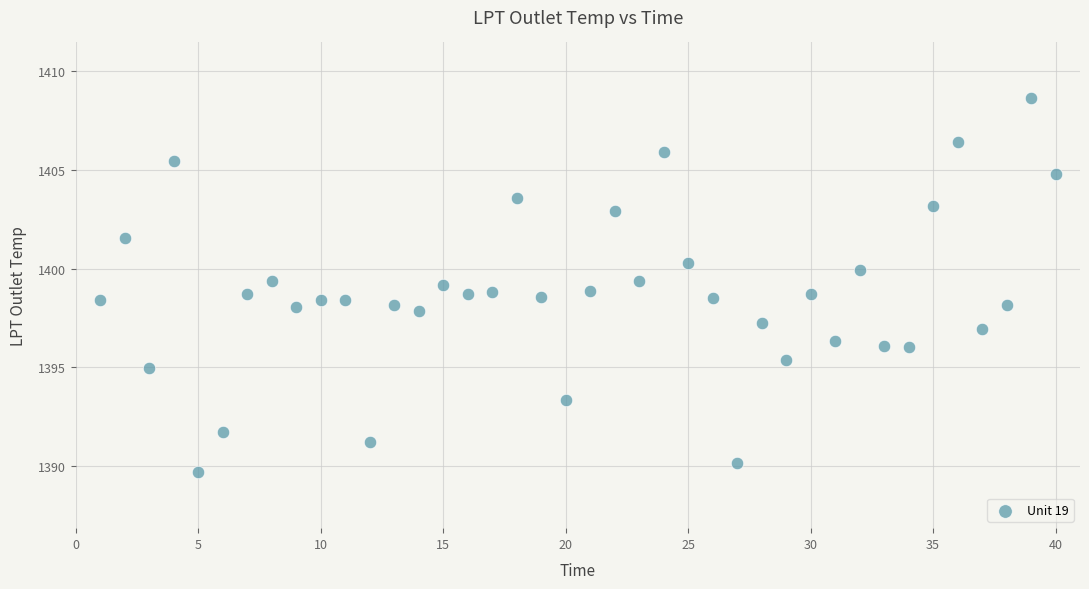

What is the range of X values (max minus min)?

39.0